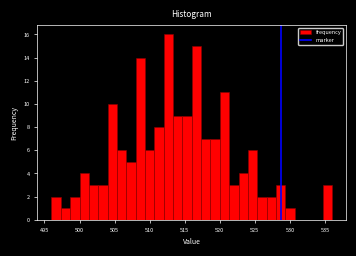

Read against the x-axis, roughly where is the centre of the tallest bar?

512.5